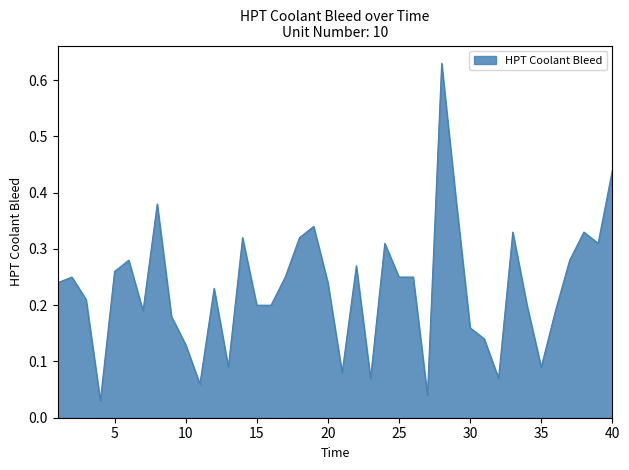

Rank the categories by value from highest to lowest.

28, 40, 29, 8, 19, 33, 38, 14, 18, 24, 39, 6, 37, 22, 5, 2, 17, 25, 26, 1, 20, 12, 3, 15, 16, 34, 7, 36, 9, 30, 31, 10, 13, 35, 21, 23, 32, 11, 27, 4